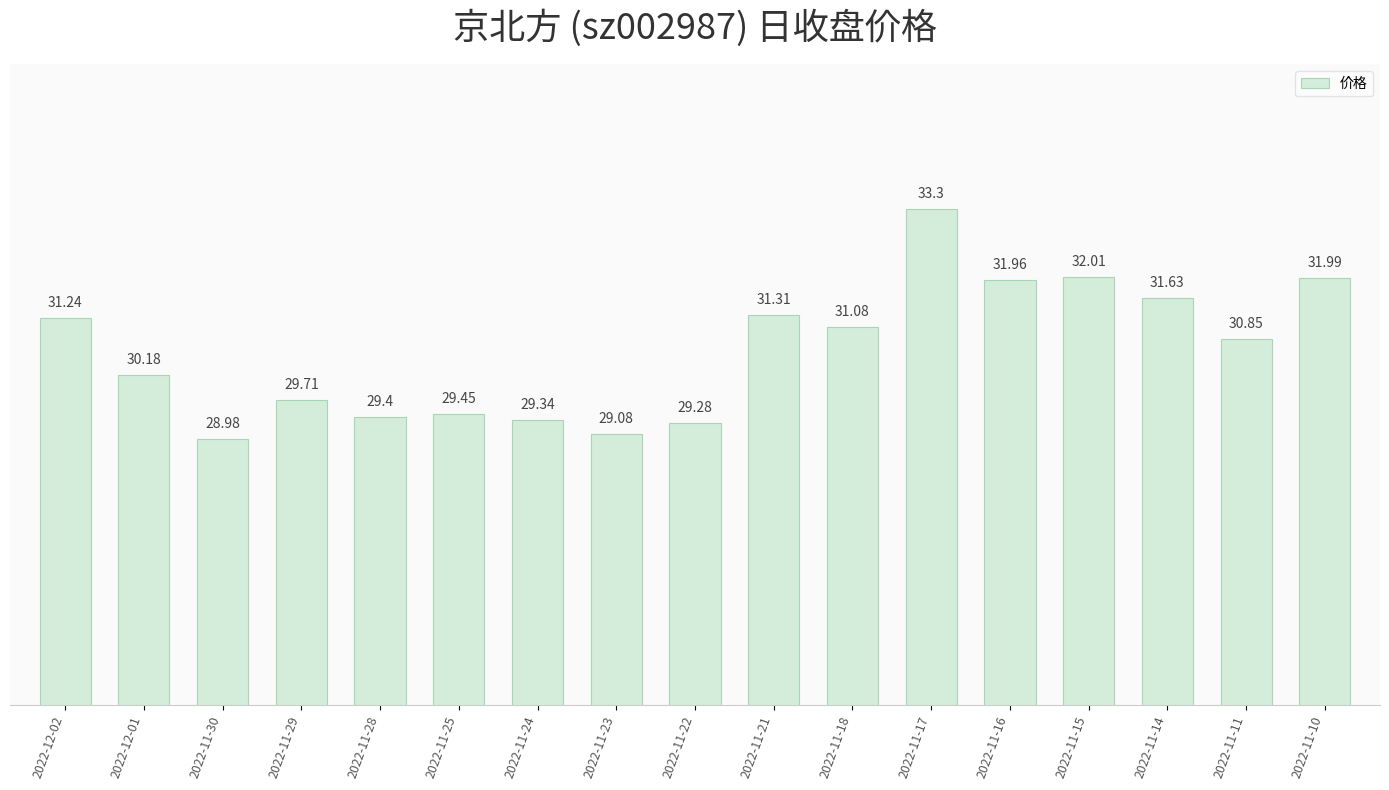

Which has a higher value, 2022-11-30 or 2022-11-28?

2022-11-28